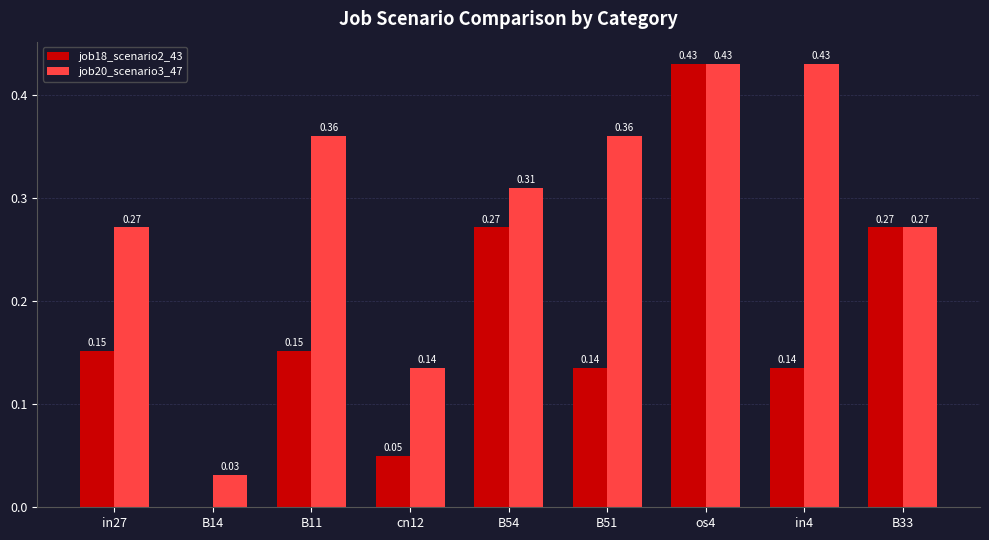

What is the sum of all job20_scenario3_47 values?

2.6